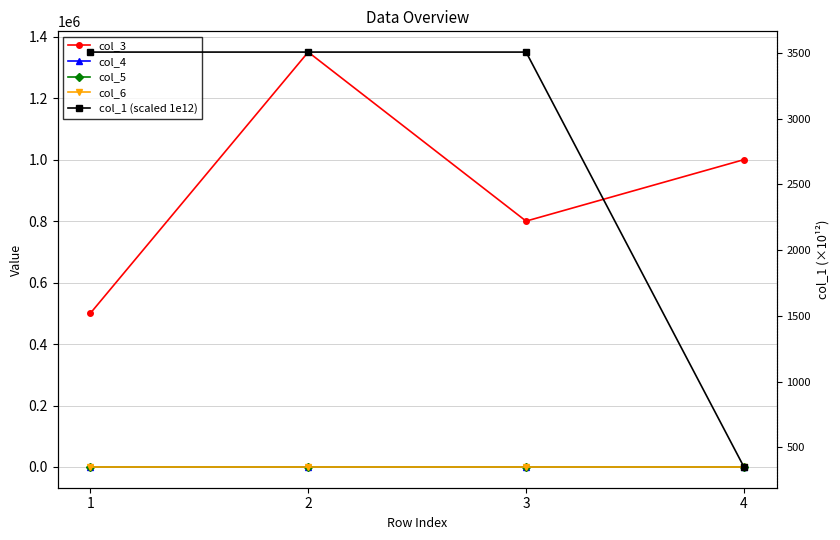

Is it true that col_4 equals 2.7 at 4?

False